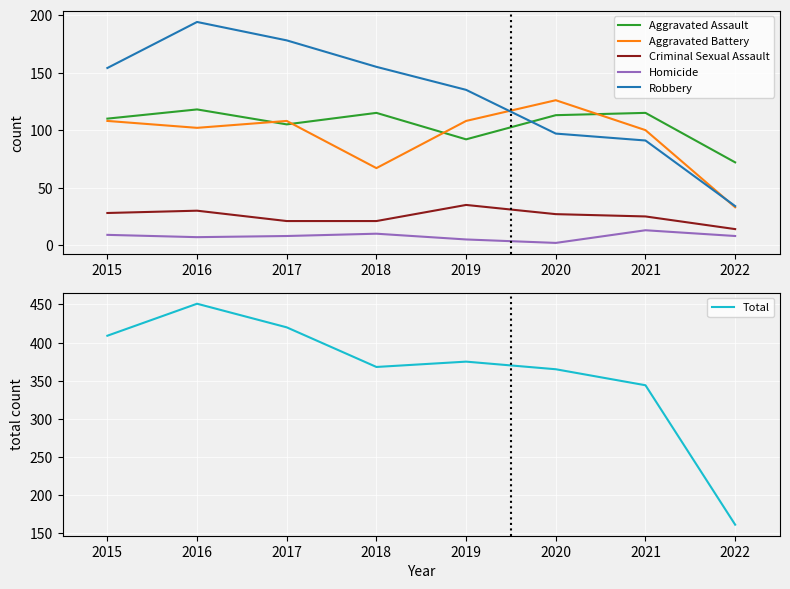

At which category does the chart reach its peak across all series?

2016